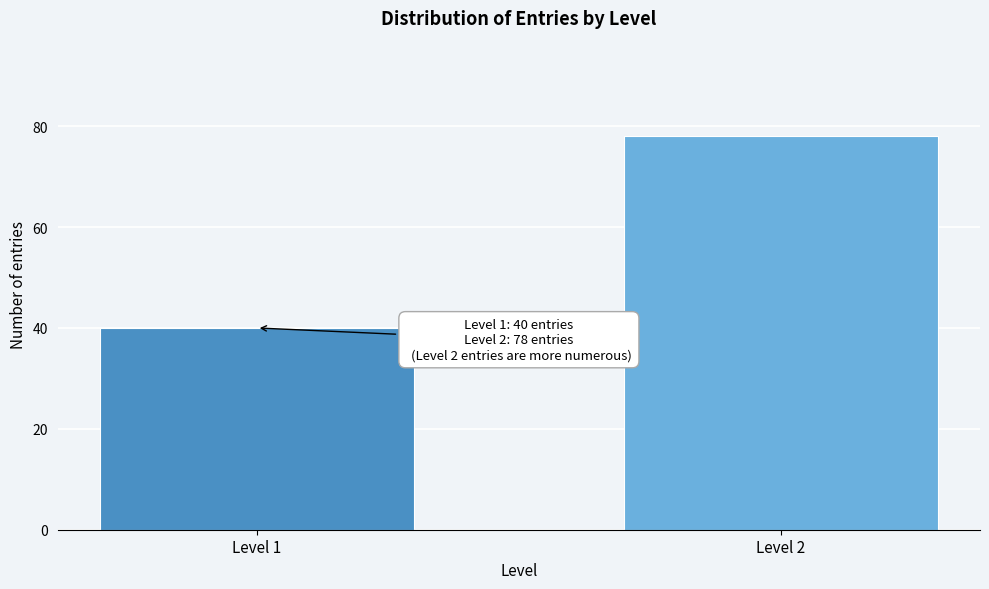

Reading left to right, transcribe all the data shown in this chart.

40	78